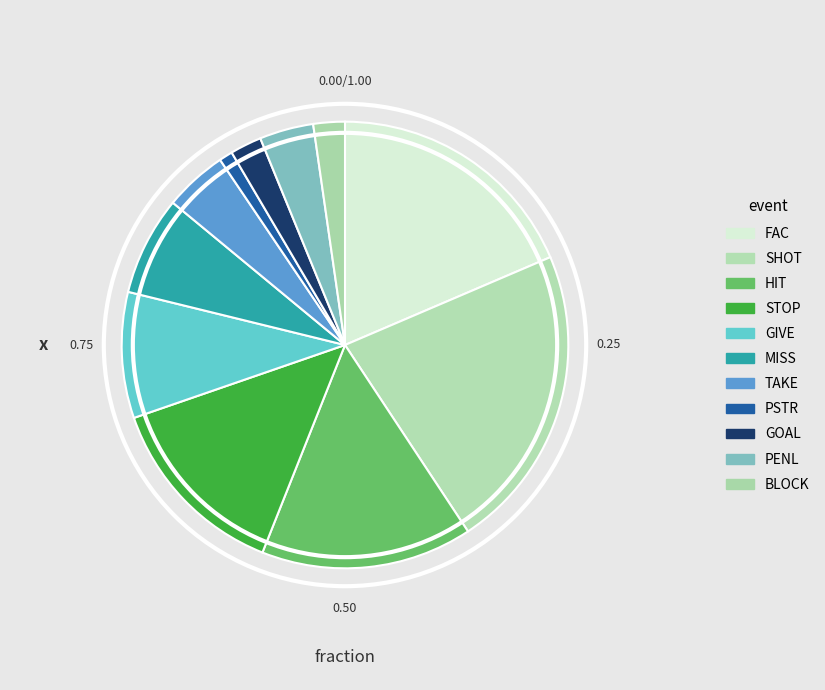

Rank the categories by value from highest to lowest.

SHOT, FAC, HIT, STOP, GIVE, MISS, TAKE, PENL, GOAL, BLOCK, PSTR